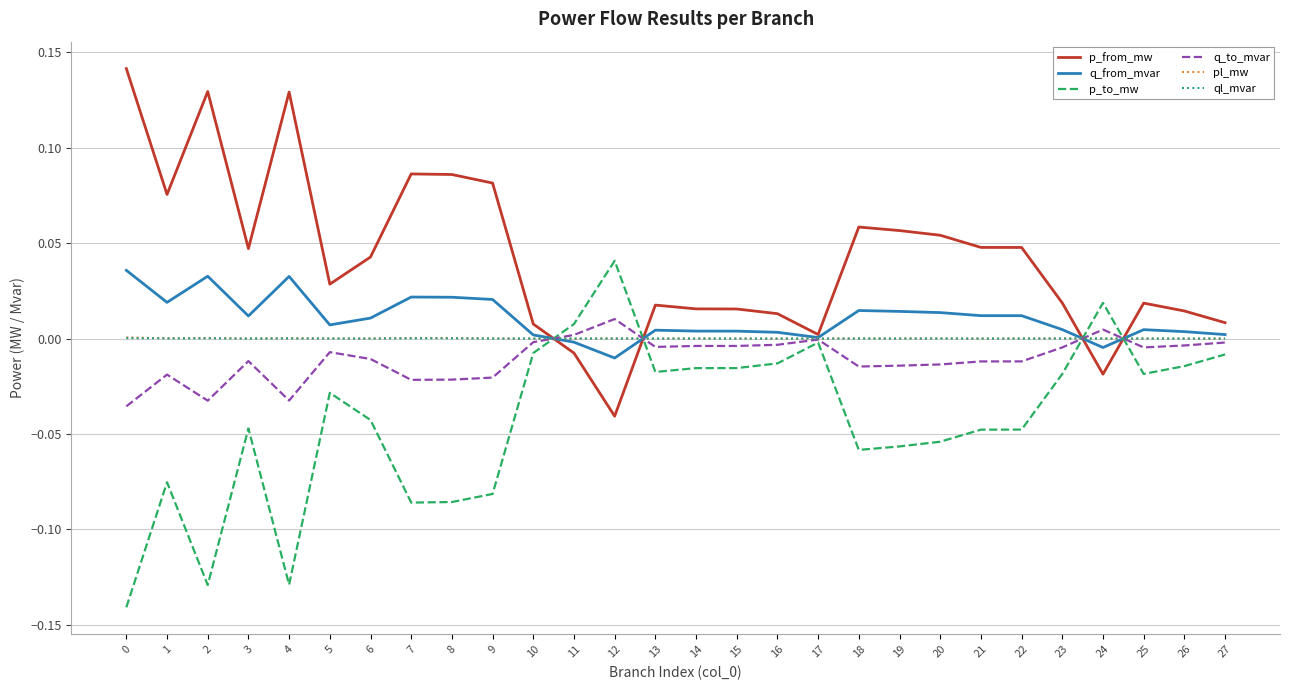

At which label does p_from_mw reach its minimum?

12